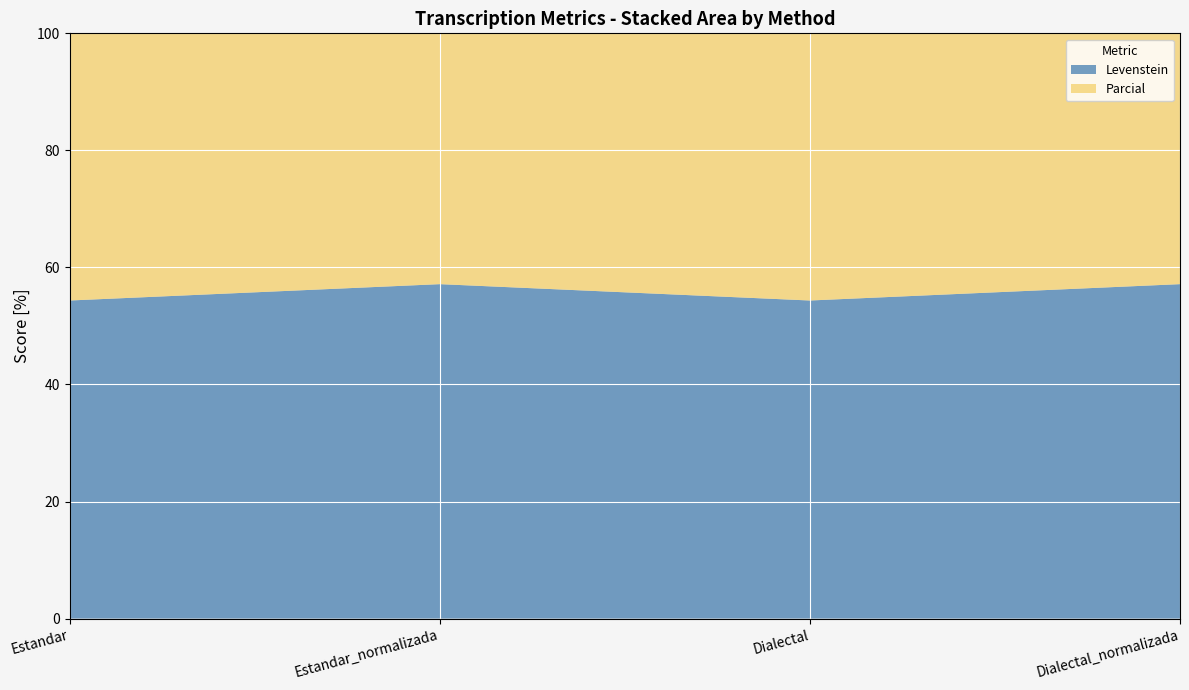

Reading right to left, extract all data points from this chart.

Levenstein: Dialectal_normalizada=57.1	Dialectal=54.3	Estandar_normalizada=57.1	Estandar=54.3
Parcial: Dialectal_normalizada=76.7	Dialectal=75.0	Estandar_normalizada=76.7	Estandar=75.0